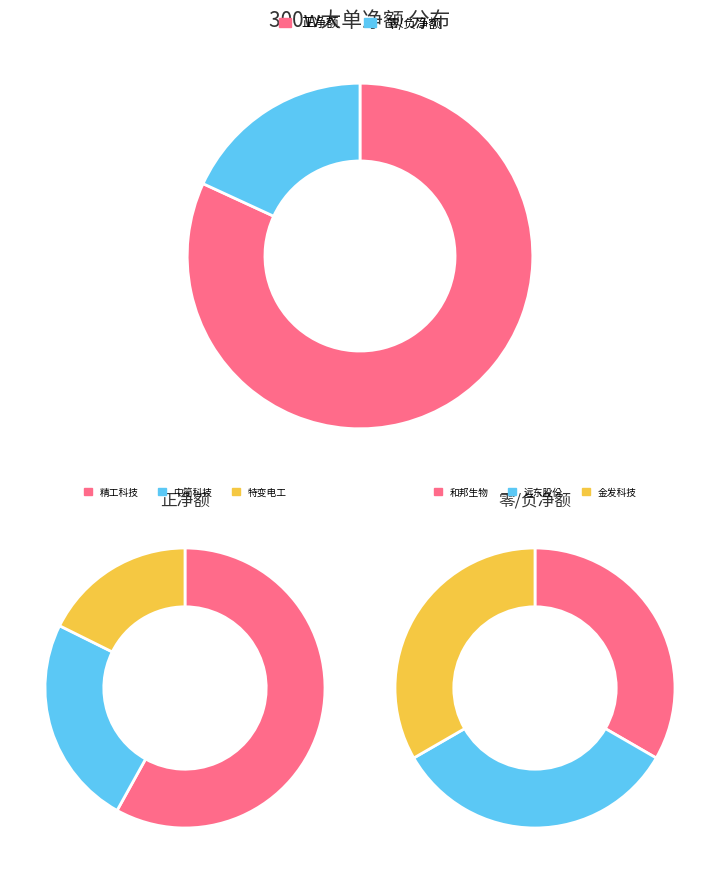

Is 光威复材 the majority of the pie?

No